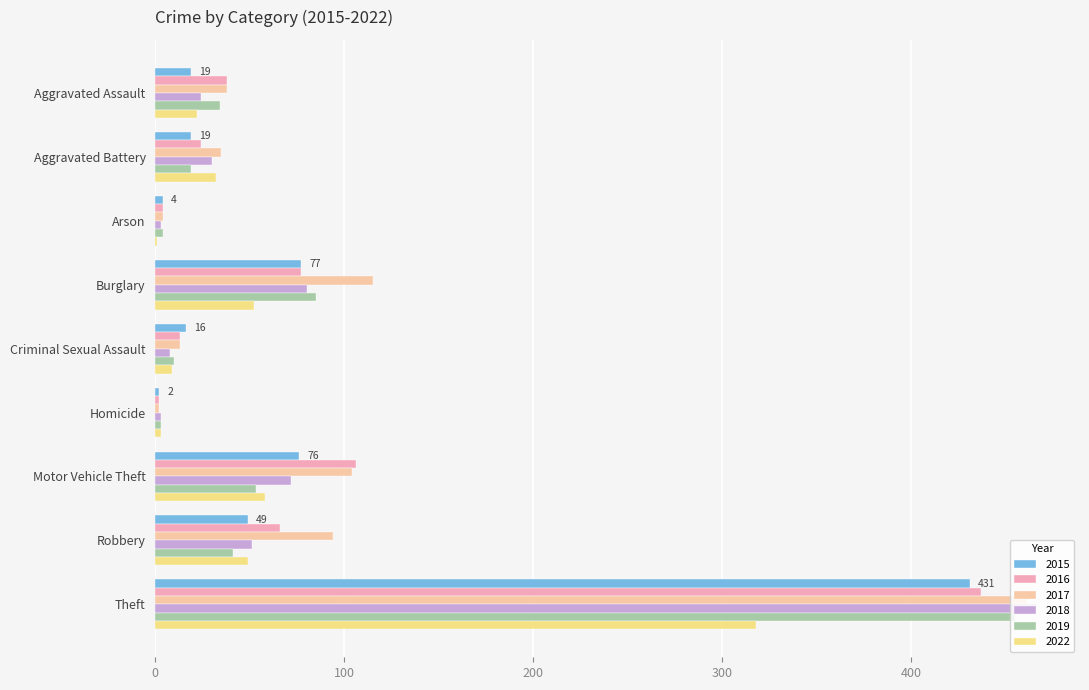

At which label does 2022 reach its peak?

Theft